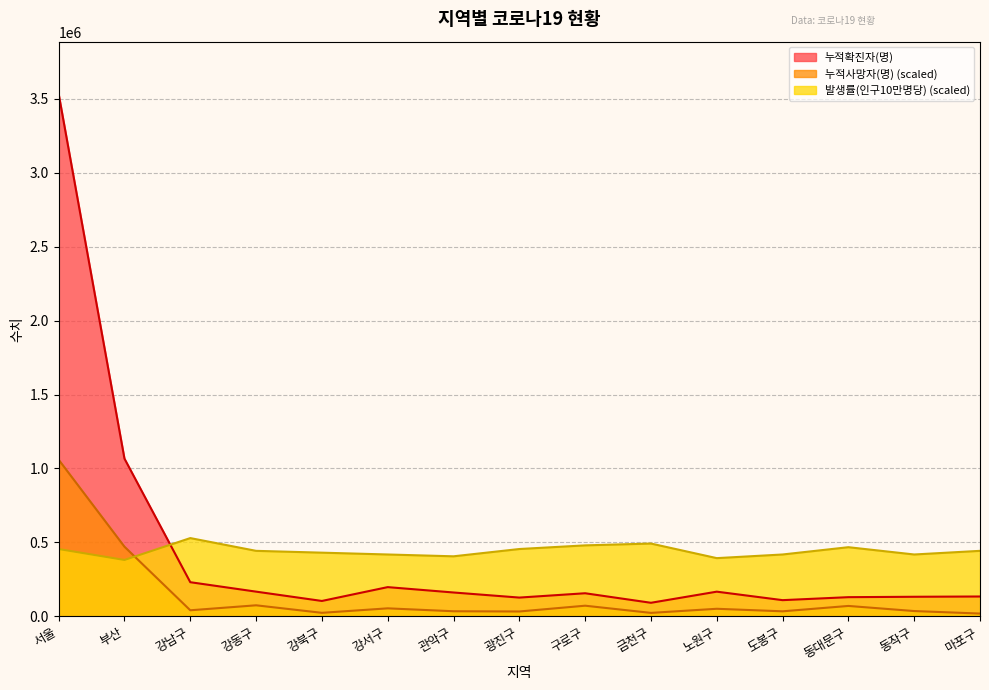

The 발생률(인구10만명당) series shows 443472.0 at 강동구. True or false?

True